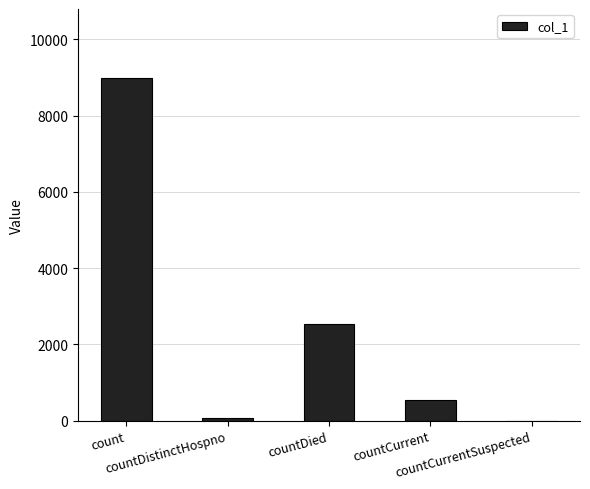

Reading left to right, transcribe all the data shown in this chart.

count=9000	countDistinctHospno=76	countDied=2546	countCurrent=552	countCurrentSuspected=0